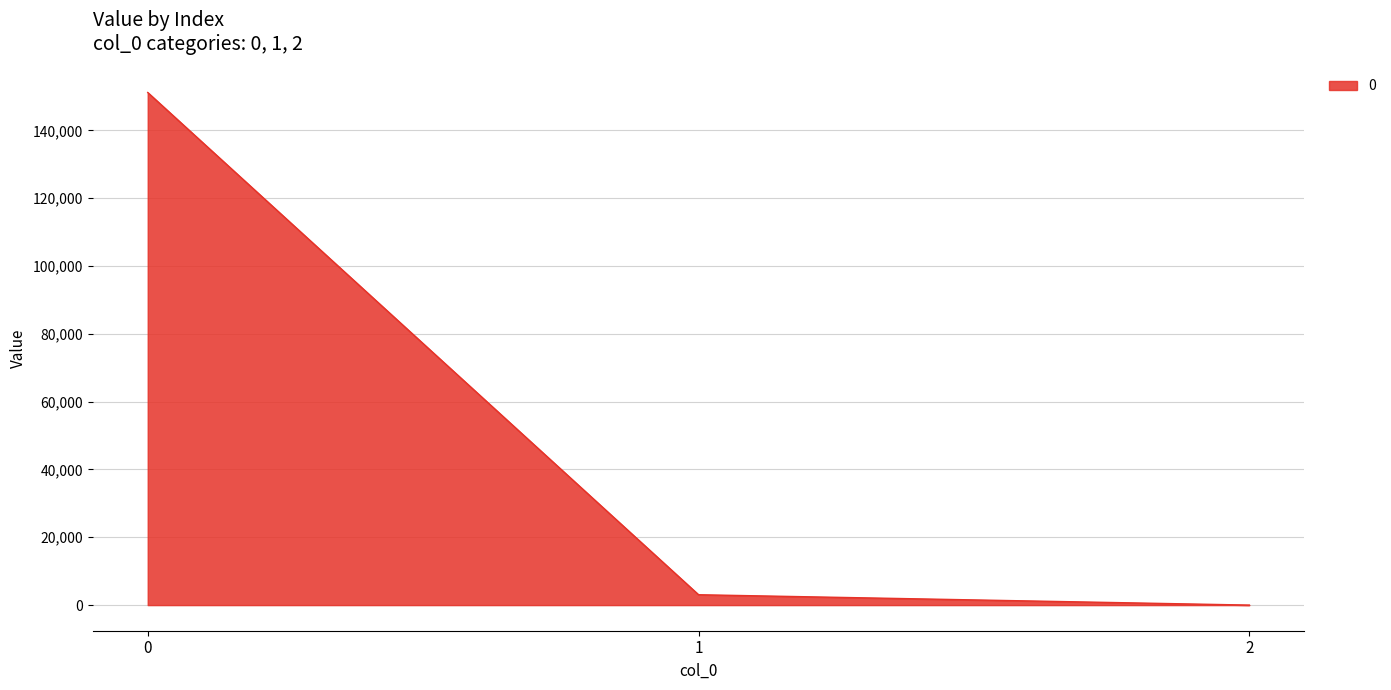

Which category has the lowest value across all series?

2